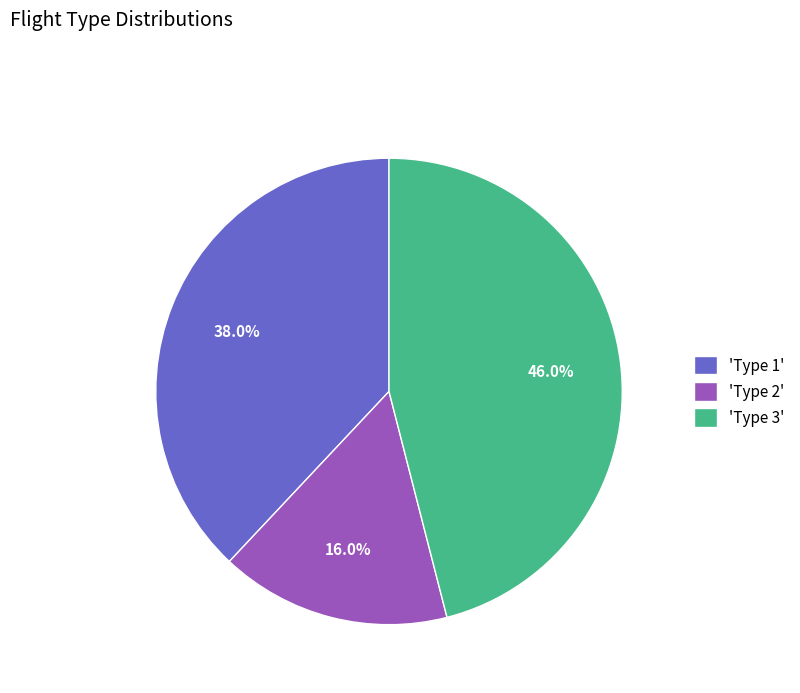

Approximately how many times larger is the value at 'Type 1' compared to 'Type 2'?

2.4